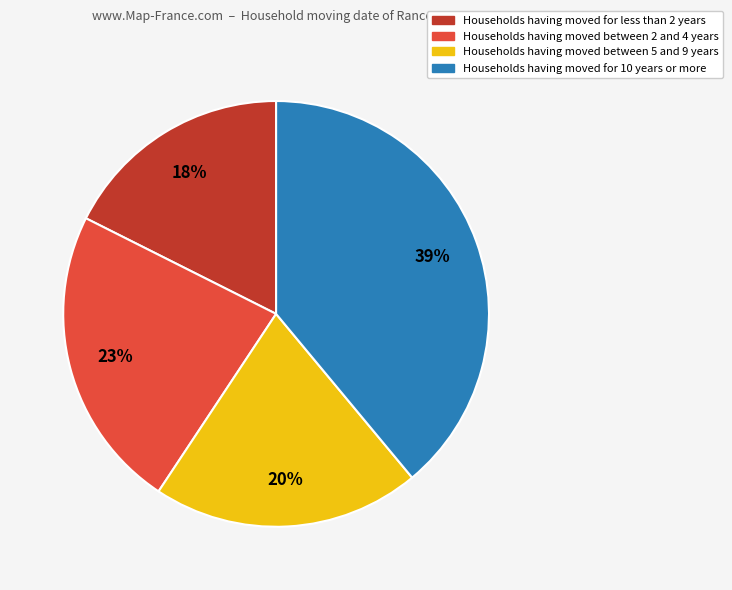

Is it true that Households having moved for 10 years or more is 39% of the pie?

True